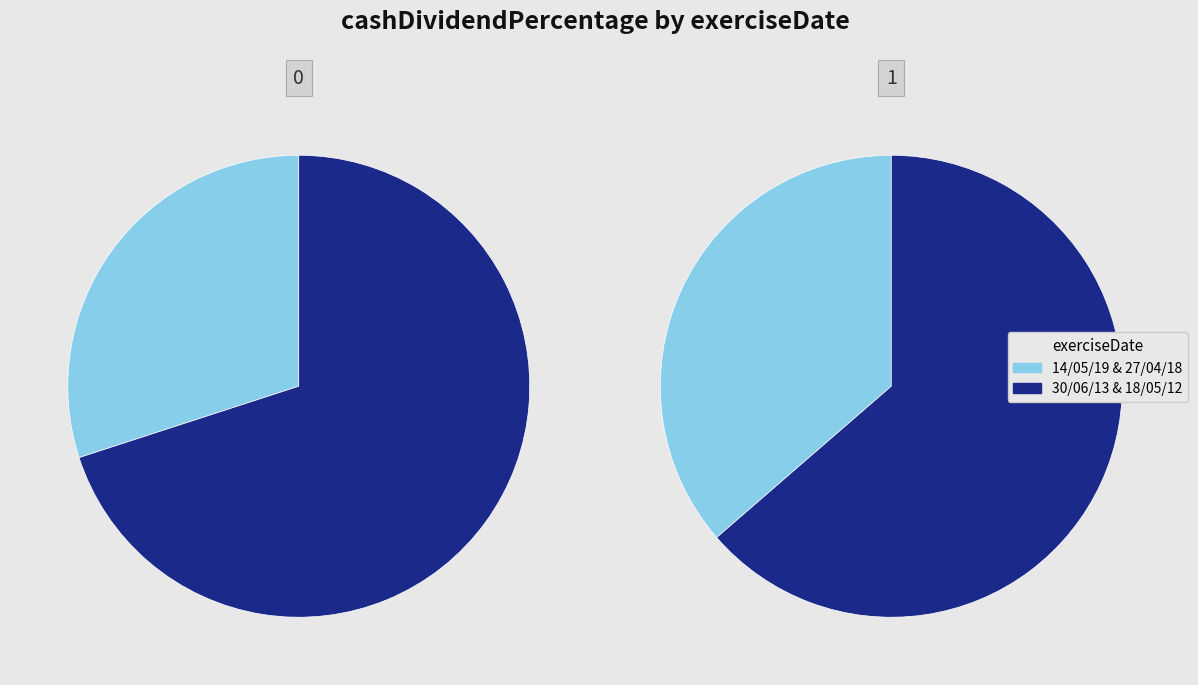

Count the number of slices in the pie.

4